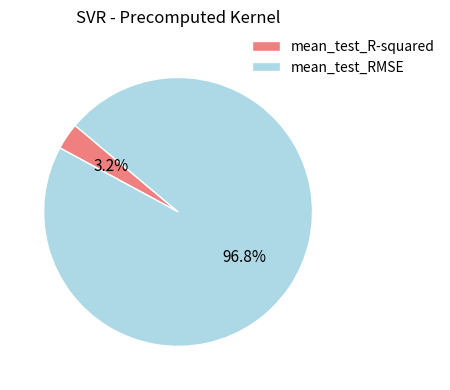

Which category accounts for the majority?

mean_test_RMSE